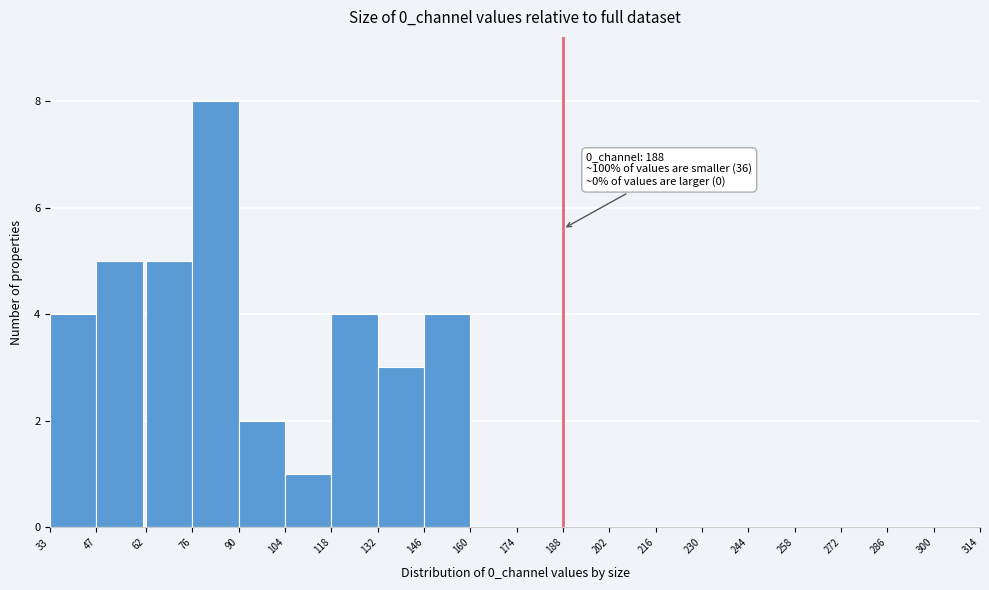

Which range on the x-axis has the tallest bar?

76 to 90